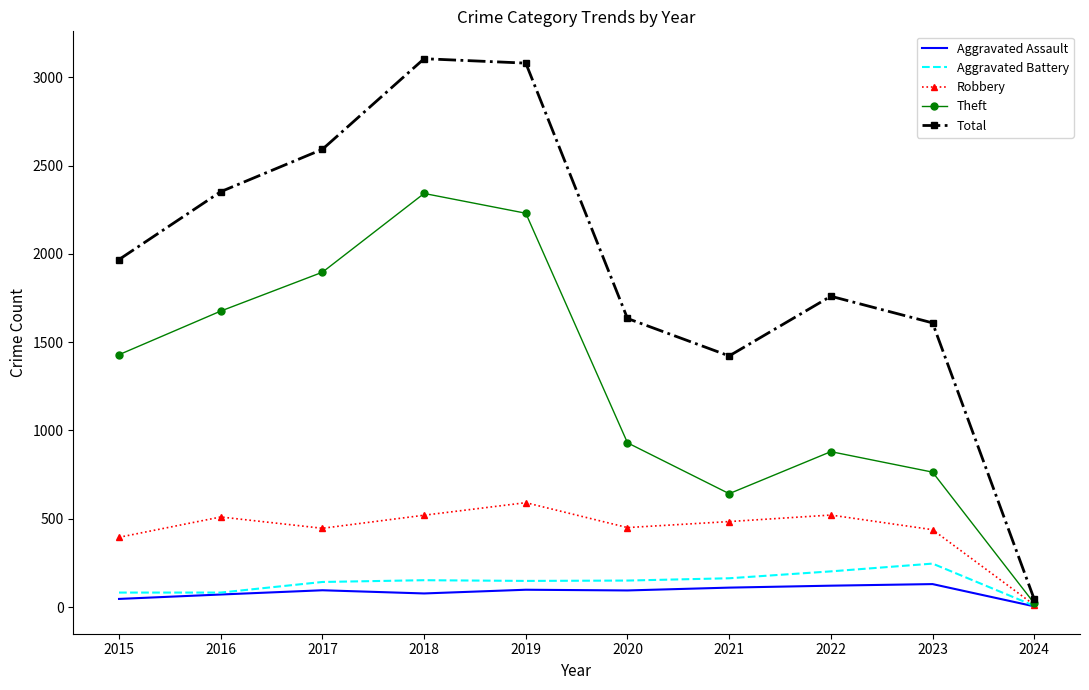

True or false: Aggravated Assault has a value of 4 at 2024.

True